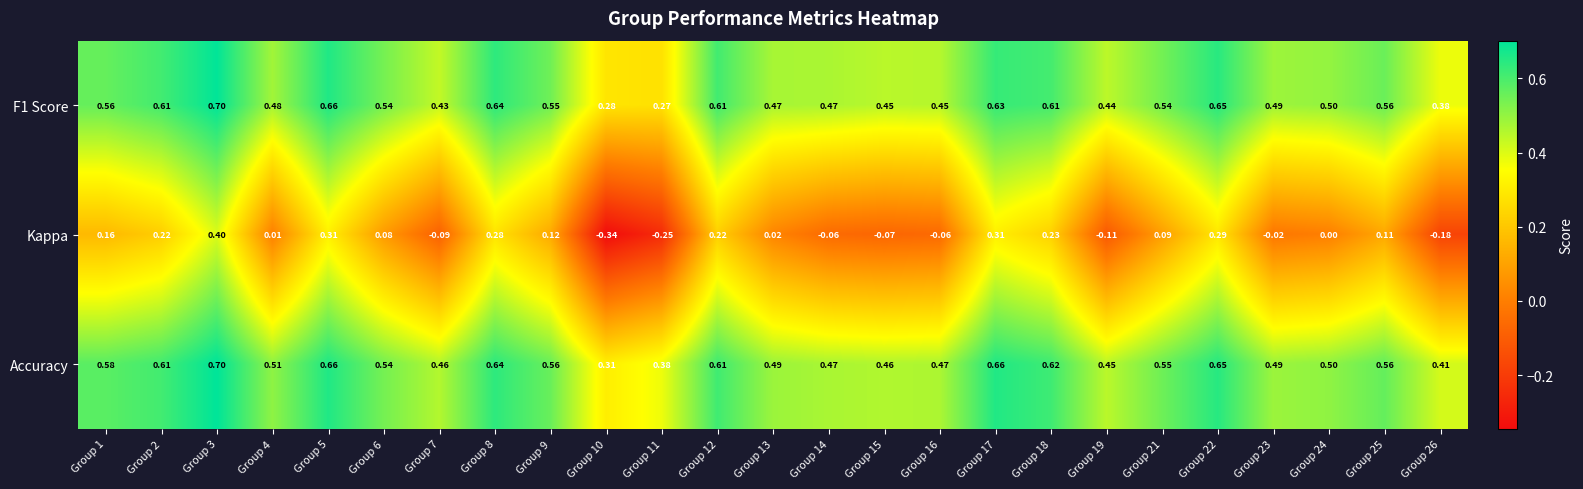

Between Group 14 and Group 16, which series saw the biggest shift?

F1 Score